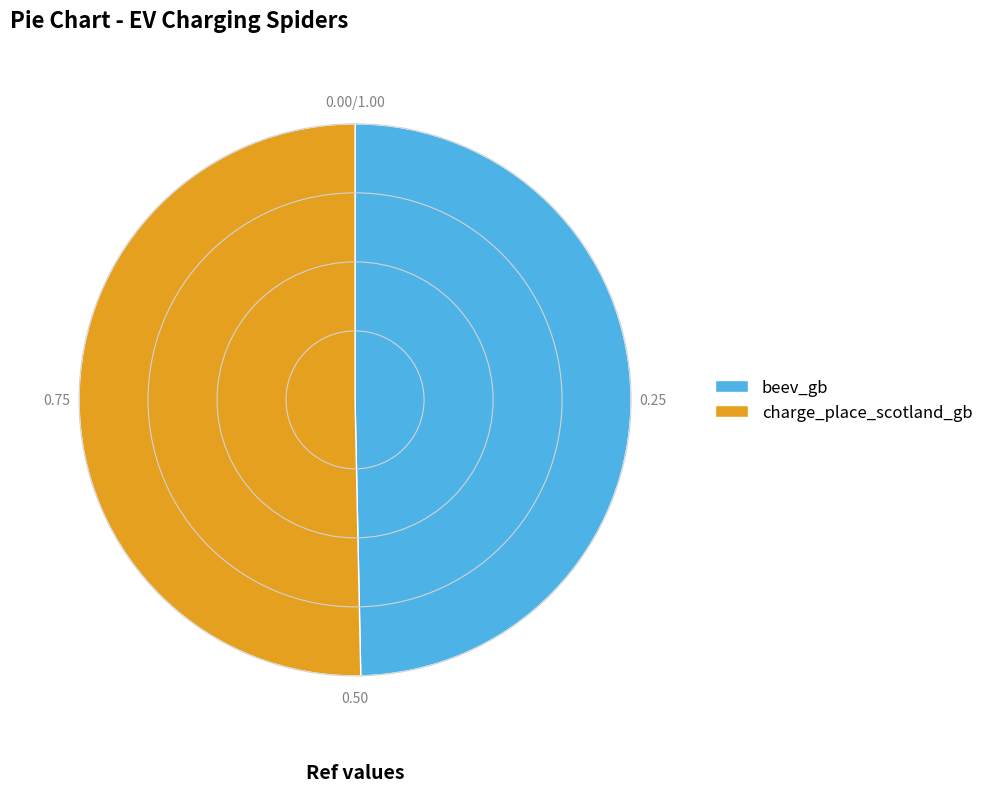

How many slices are in this pie chart?

2